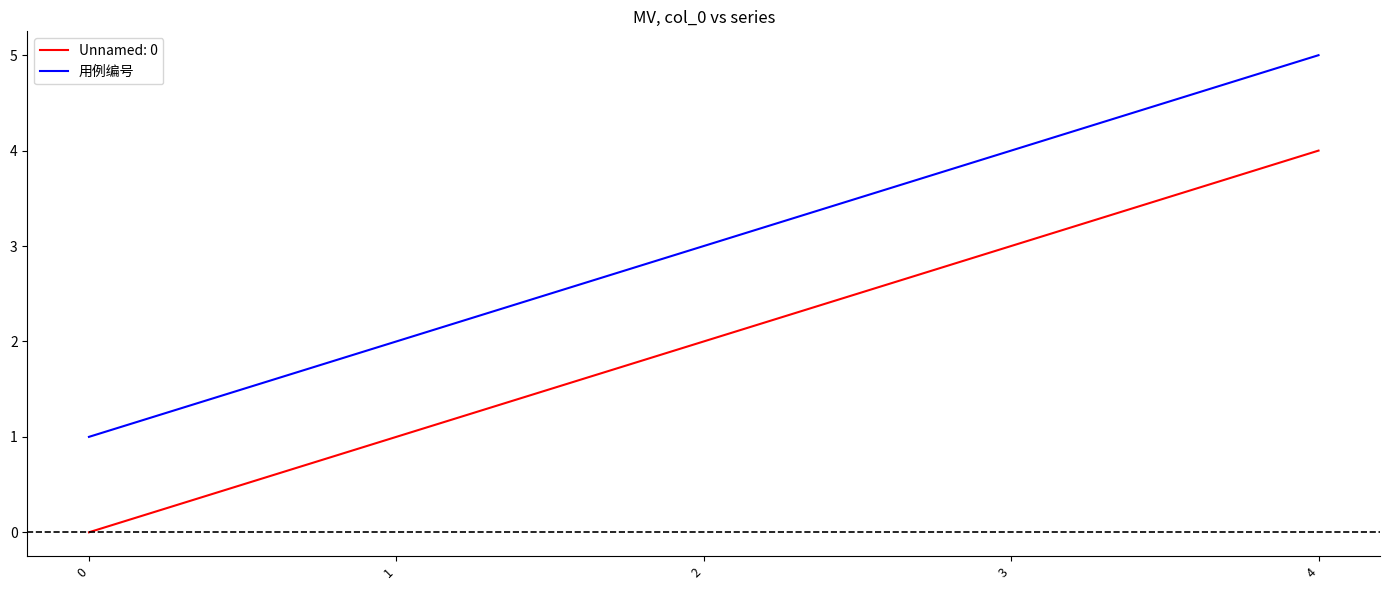

What is the difference between the maximum and minimum values in the 用例编号 series?

4